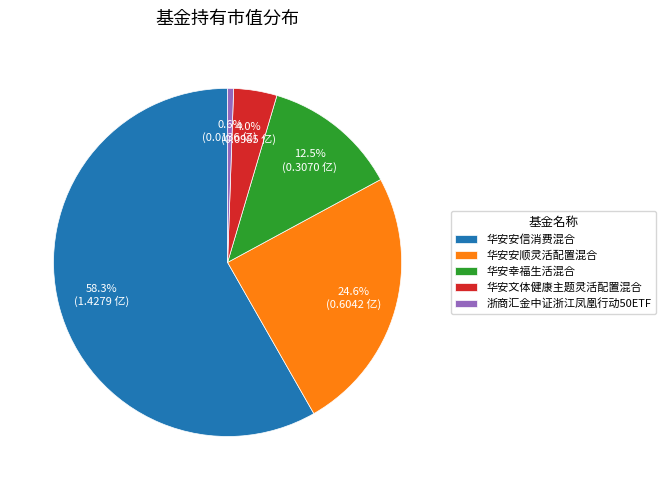

What percentage is the 华安安顺灵活配置混合 slice, to the nearest percent?

25%